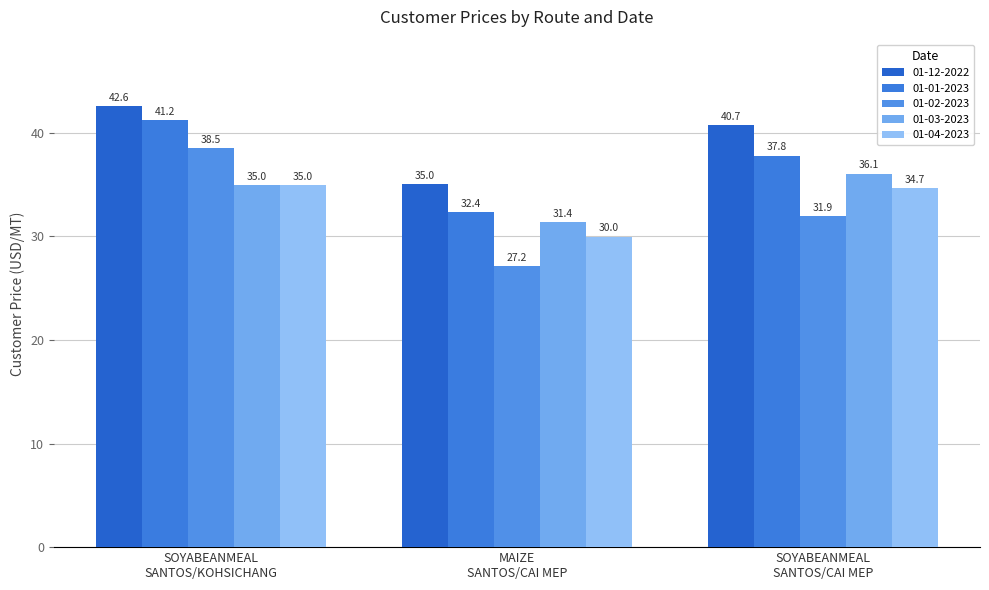

At how many categories does at least one series exceed 41?

1